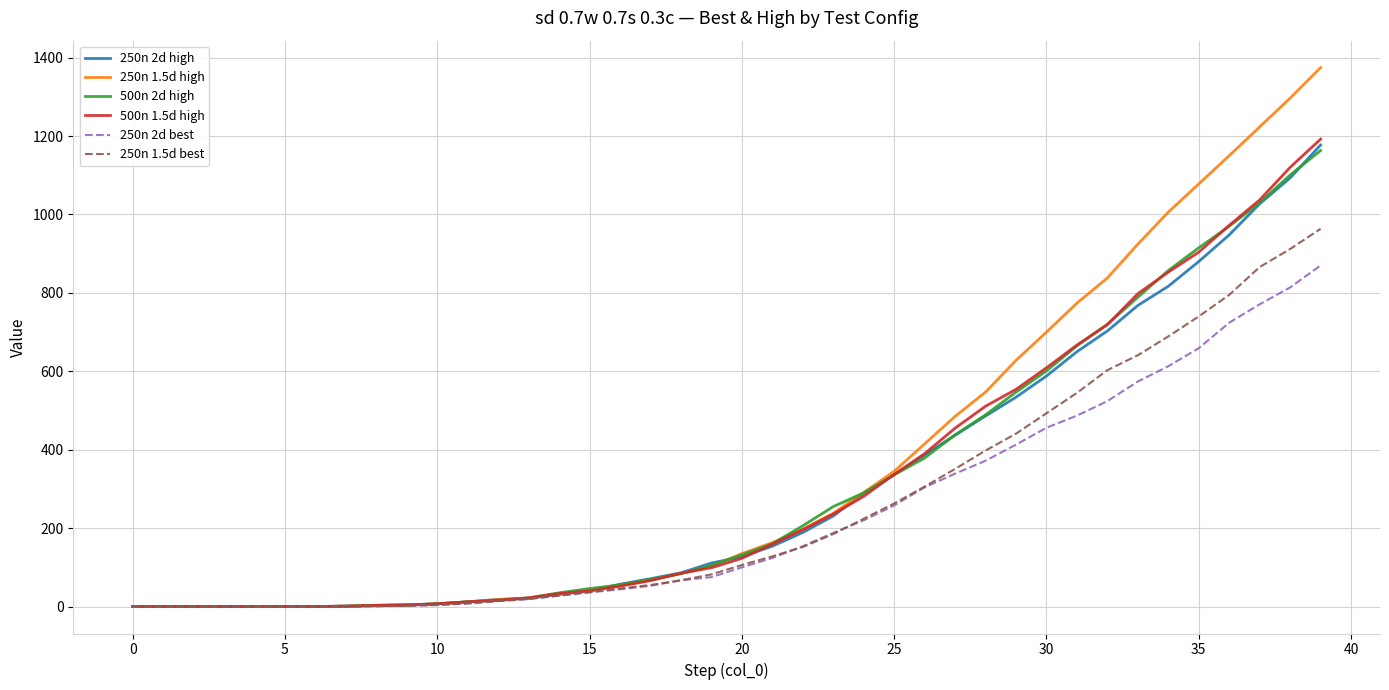

What is the difference between the second highest and minimum values in the 250n 1.5d best series?

912.0